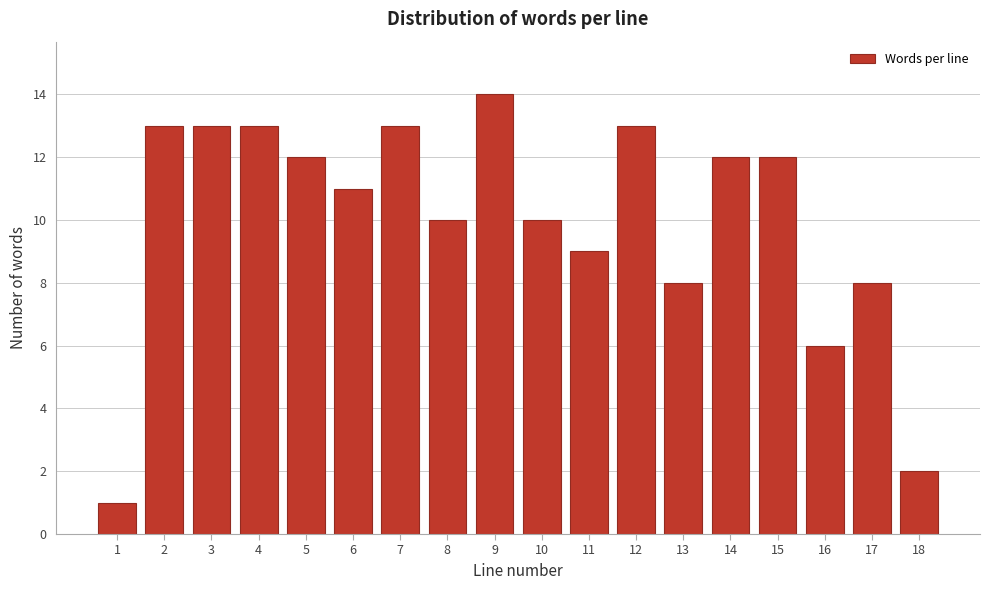

Reading left to right, extract all data points from this chart.

1	13	13	13	12	11	13	10	14	10	9	13	8	12	12	6	8	2